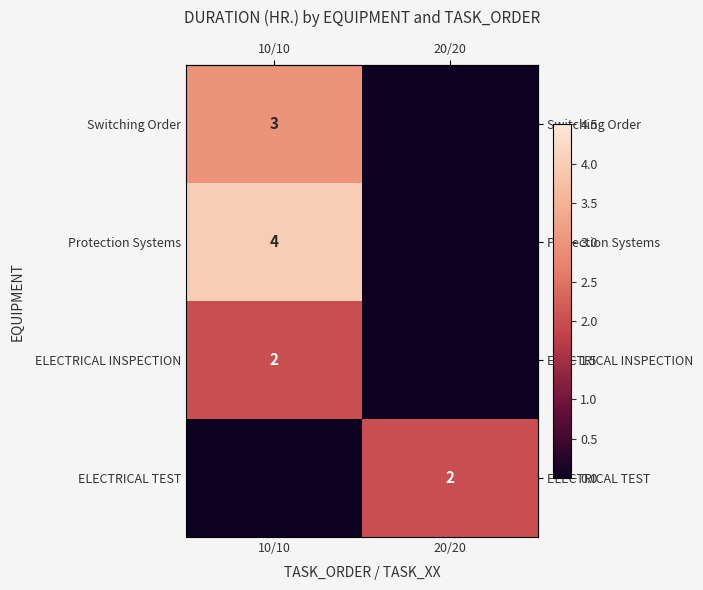

What is the total value across all series at 10/10?

9